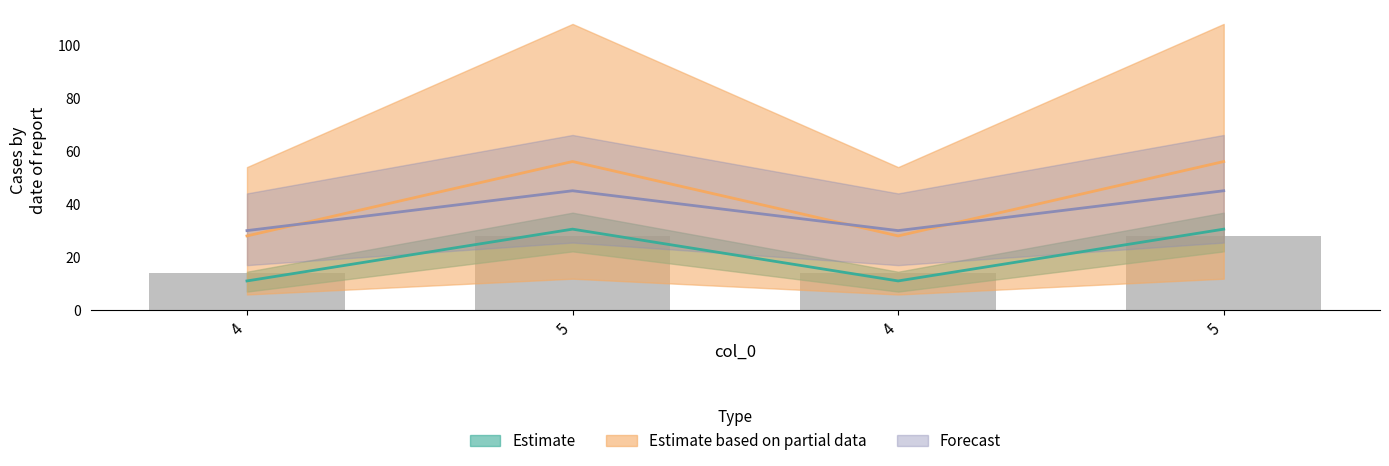

Which has a higher value, 4 or 4?

4